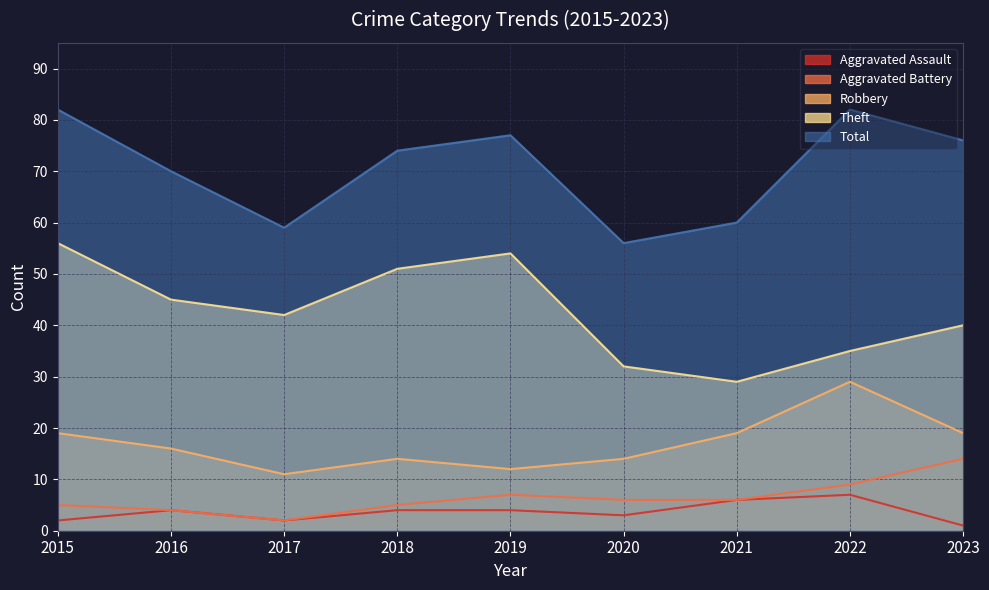

True or false: Total has a value of 87 at 2017.

False